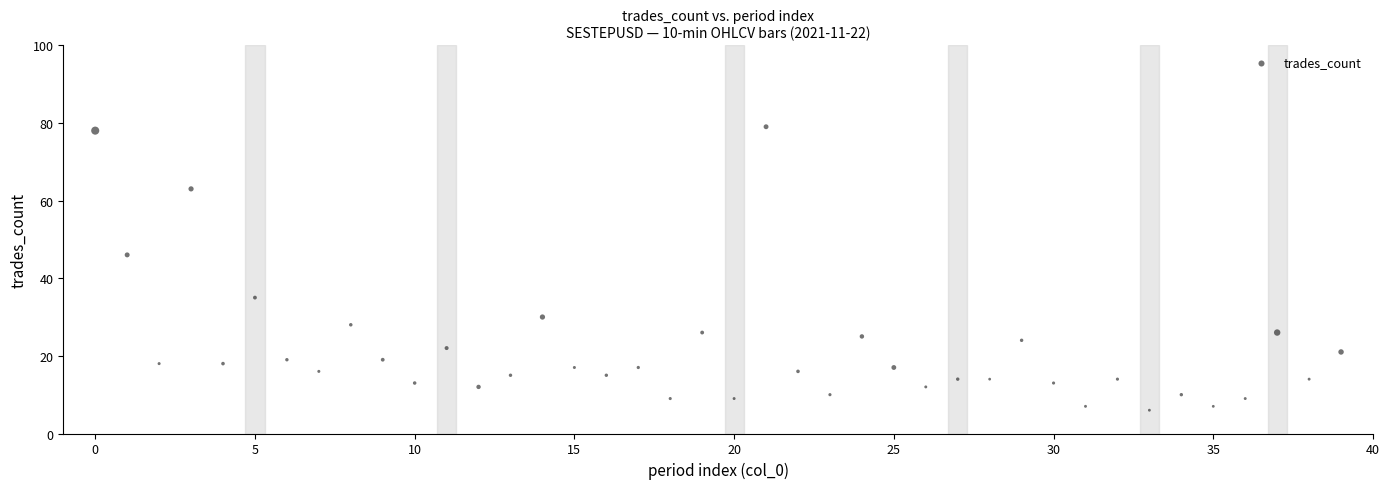

What Y value in the scatter plot is closest to 42?

46